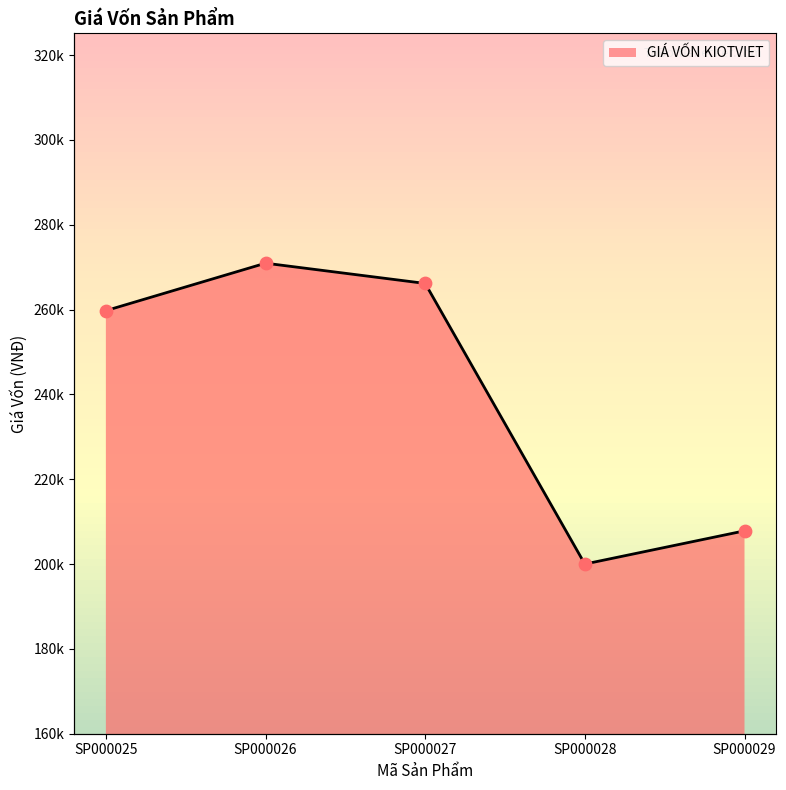

Approximately how many times larger is the value at SP000029 compared to SP000027?

0.8